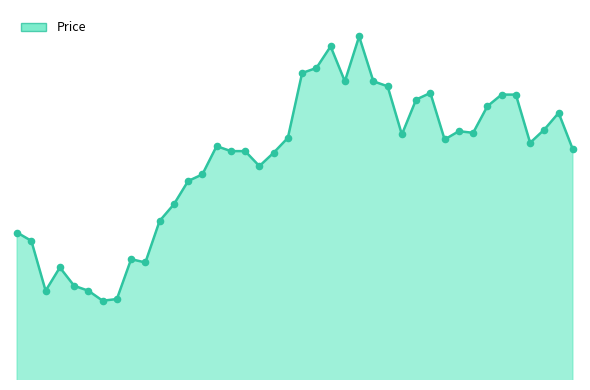

Does the chart have visible grid lines?

No